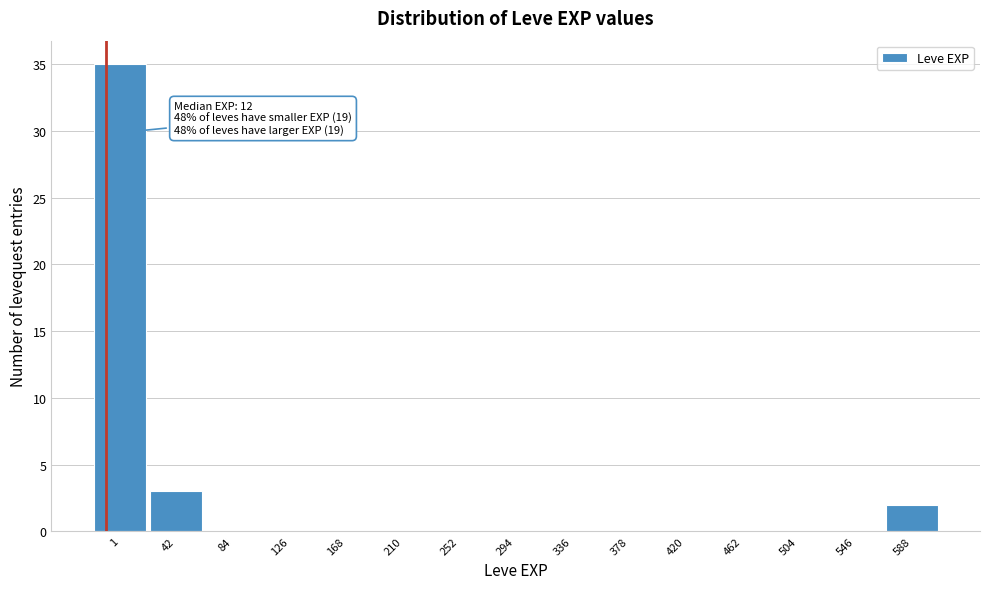

Reading right to left, transcribe all the data shown in this chart.

588=2	546=0	504=0	462=0	420=0	378=0	336=0	294=0	252=0	210=0	168=0	126=0	84=0	42=3	1=35